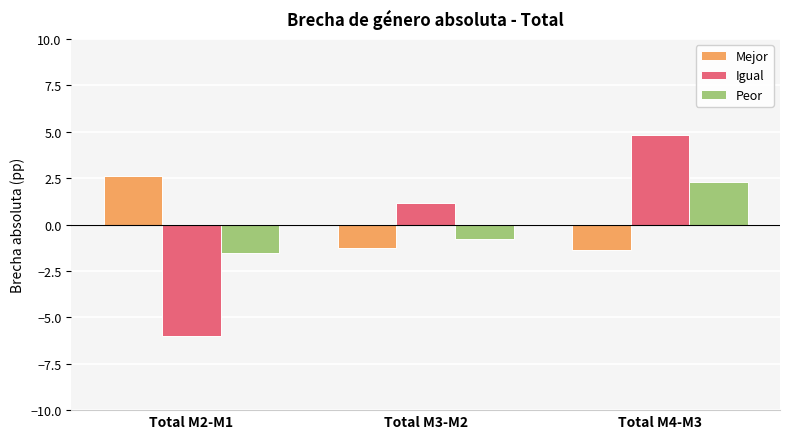

Is it true that Mejor equals -0.6 at Total M3-M2?

False